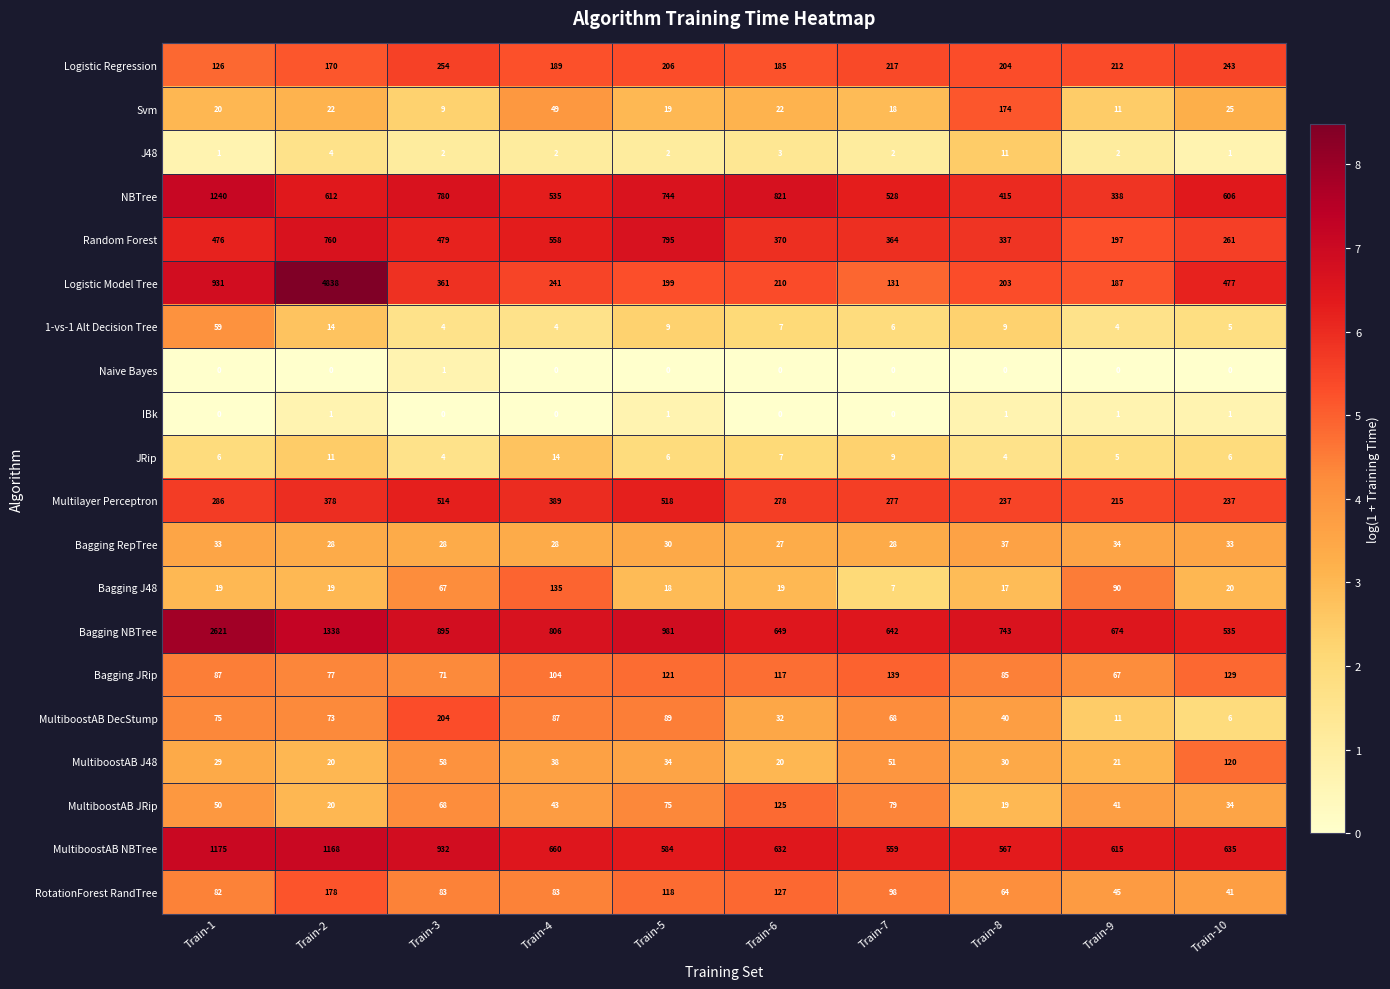

Which series has the widest spread of values?

Logistic Model Tree